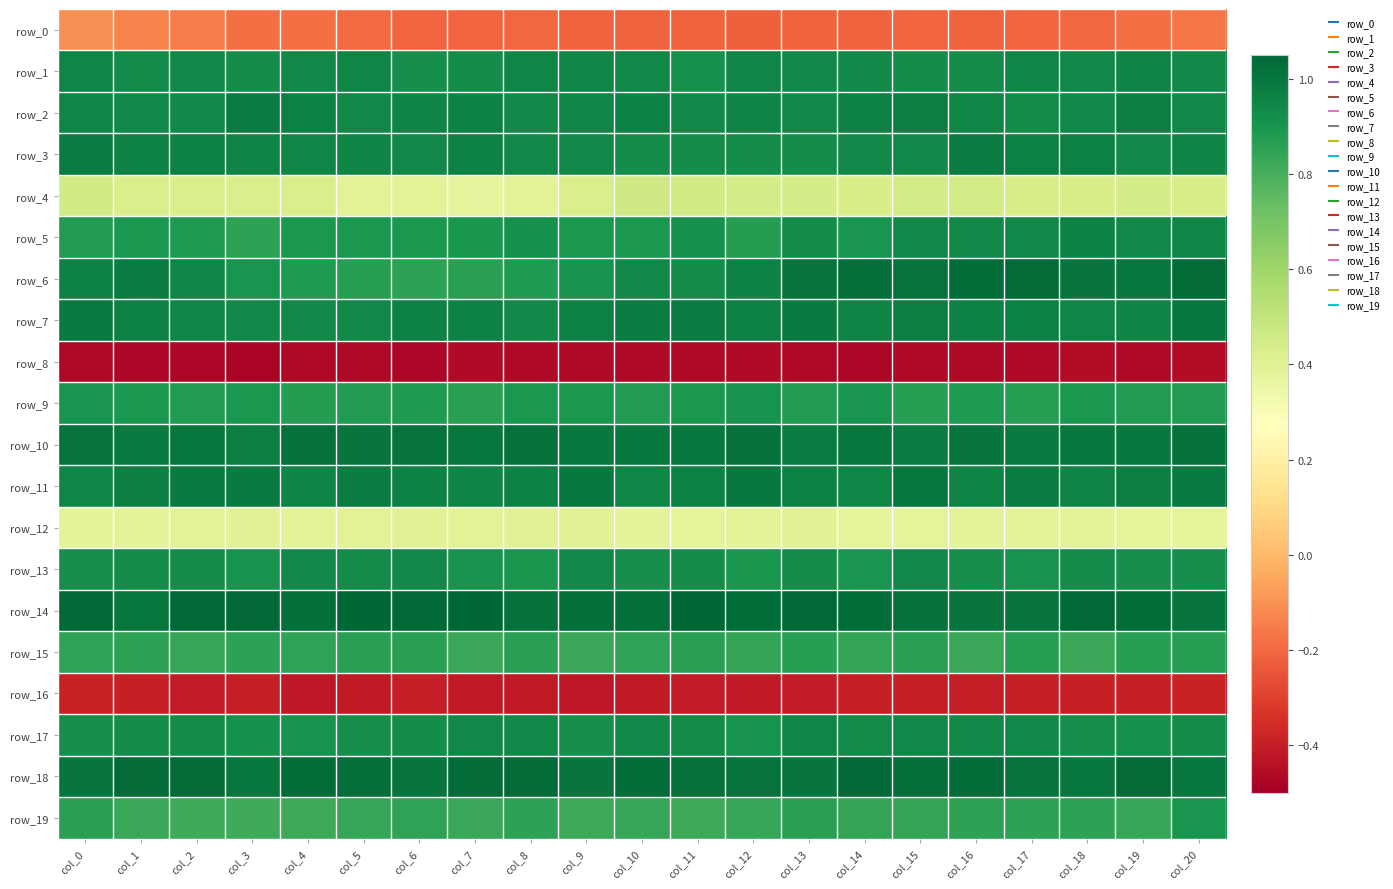

True or false: row_5 has a value of 0.9 at col_14.

True